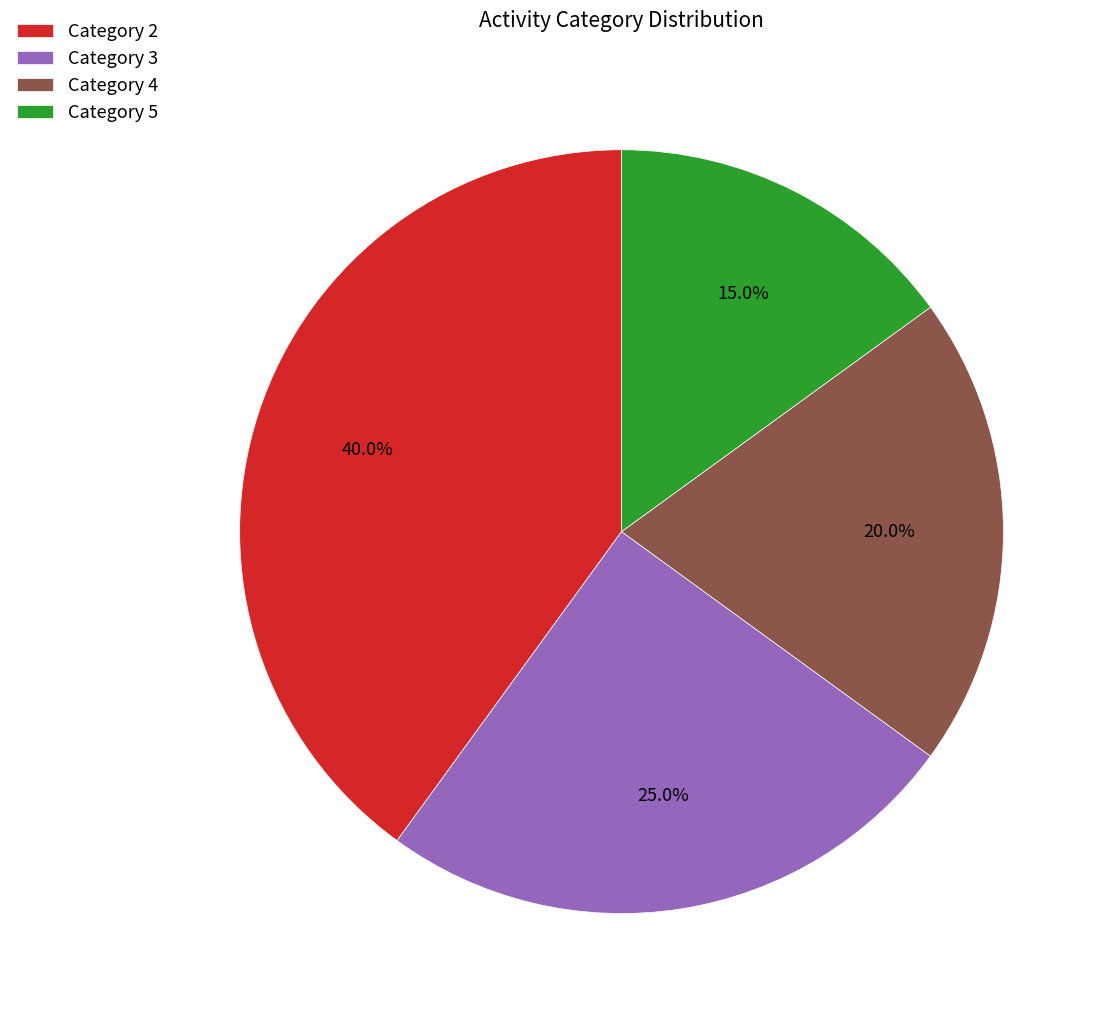

Does any single category account for the majority?

No